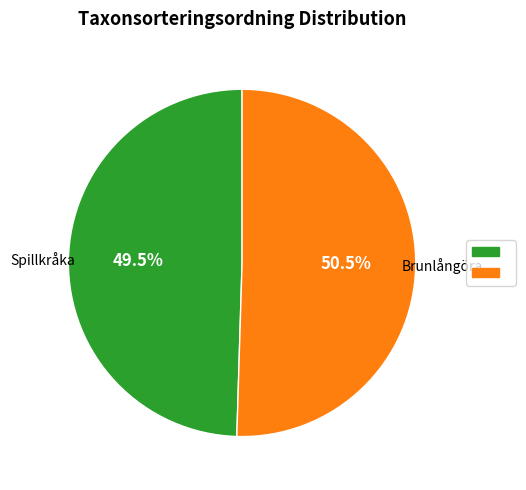

Is there any slice that represents more than half of the pie?

Yes